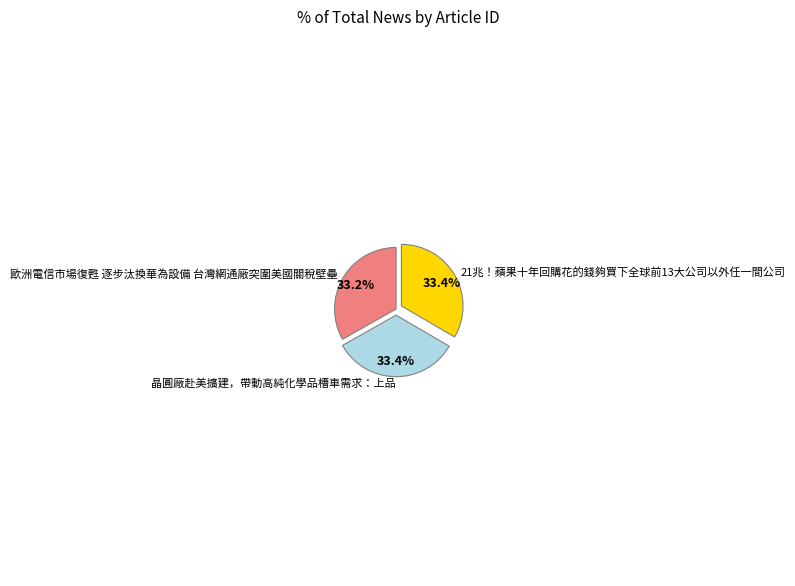

Approximately how many times larger is the value at 歐洲電信市場復甦 逐步汰換華為設備 台灣網通廠突圍美國關稅壁壘 compared to 晶圓廠赴美擴建，帶動高純化學品槽車需求：上品?

1.0